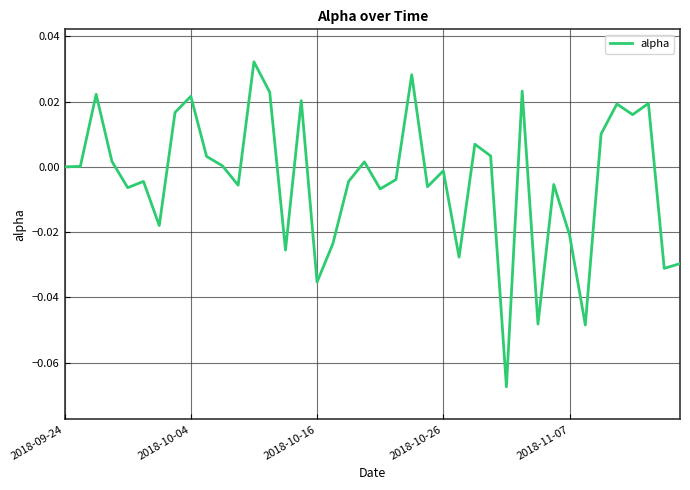

How many interior local peaks (higher than both neighbors) does the data have?

13